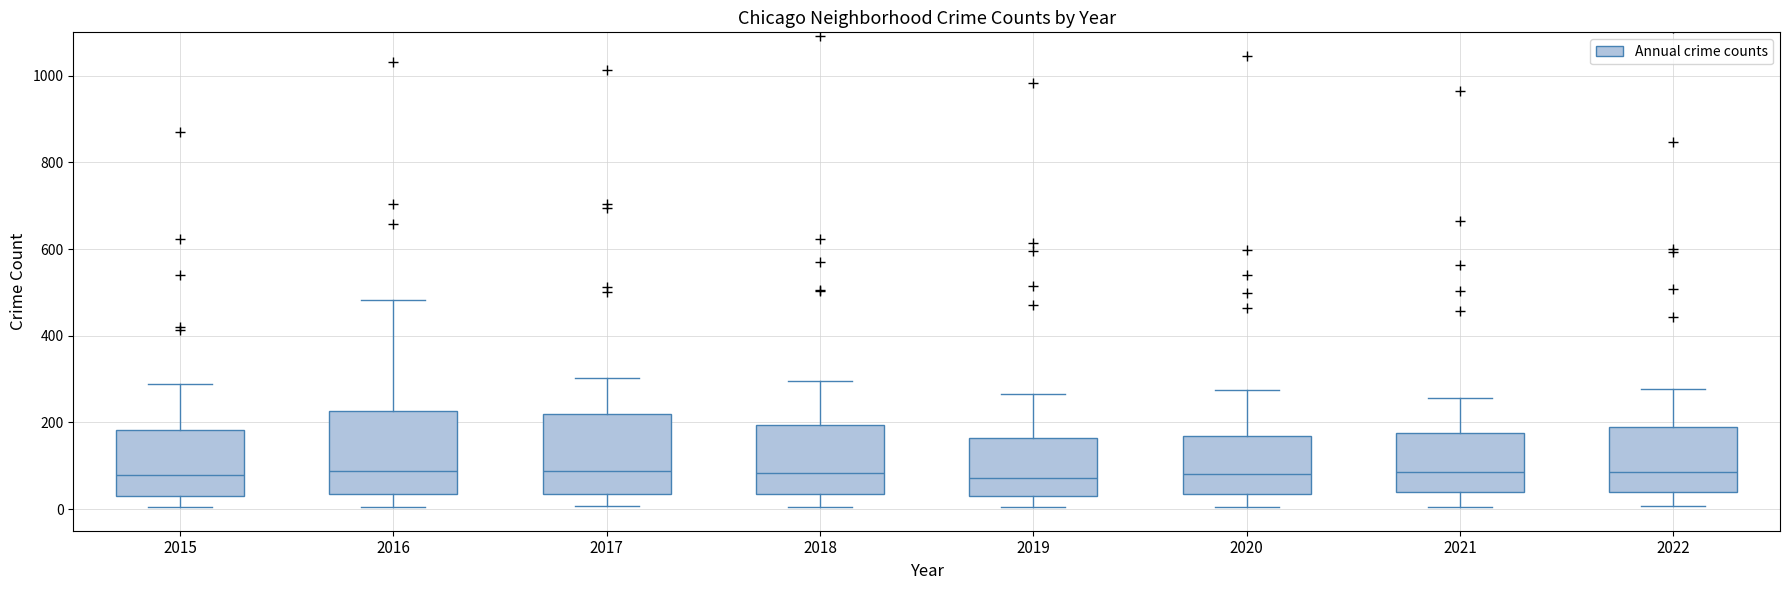

Reading left to right, read every box against the y-axis: the position of its median line, the range the box covers, and the ends of its whiskers. The values are not printed on the chart, so give them approximately, as read against the axis.

2015: median 80, box 40 to 180, whiskers 0 to 280
2016: median 80, box 40 to 220, whiskers 0 to 480
2017: median 80, box 40 to 220, whiskers 0 to 300
2018: median 80, box 40 to 200, whiskers 0 to 300
2019: median 80, box 20 to 160, whiskers 0 to 260
2020: median 80, box 40 to 160, whiskers 0 to 280
2021: median 80, box 40 to 180, whiskers 0 to 260
2022: median 80, box 40 to 200, whiskers 0 to 280